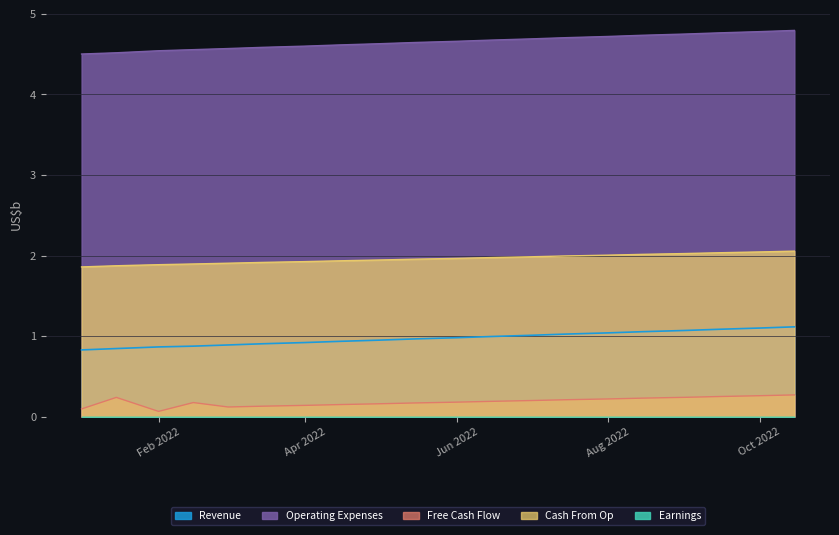

Reading right to left, extract all data points from this chart.

Revenue: 1.1	1.1	1.1	1.1	1.1	1.0	1.0	1.0	1.0	1.0	1.0	0.9	0.9	0.9	0.9	0.9	0.9	0.9	0.8	0.8
Earnings: 0.0	0.0	0.0	0.0	0.0	0.0	0.0	0.0	0.0	0.0	0.0	0.0	0.0	0.0	0.0	0.0	0.0	0.0	0.0	0.0
Free Cash Flow: 0.3	0.3	0.2	0.2	0.2	0.2	0.2	0.2	0.2	0.2	0.2	0.2	0.1	0.1	0.1	0.1	0.2	0.1	0.2	0.1
Cash From Op: 2.1	2.0	2.0	2.0	2.0	2.0	2.0	2.0	2.0	2.0	2.0	1.9	1.9	1.9	1.9	1.9	1.9	1.9	1.9	1.9
Operating Expenses: 4.8	4.8	4.8	4.8	4.7	4.7	4.7	4.7	4.7	4.7	4.6	4.6	4.6	4.6	4.6	4.6	4.6	4.5	4.5	4.5